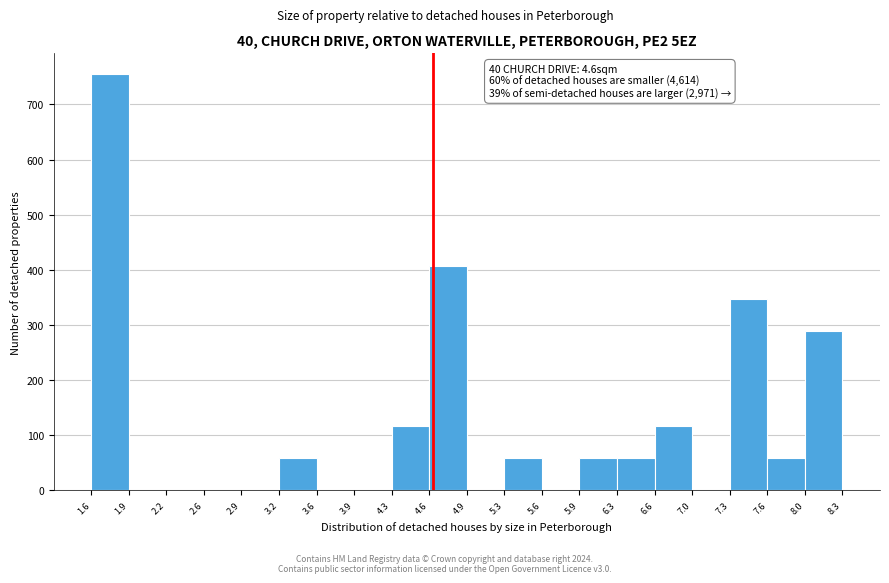

Over which range of the x-axis is the bar tallest?

1.6 to 1.9